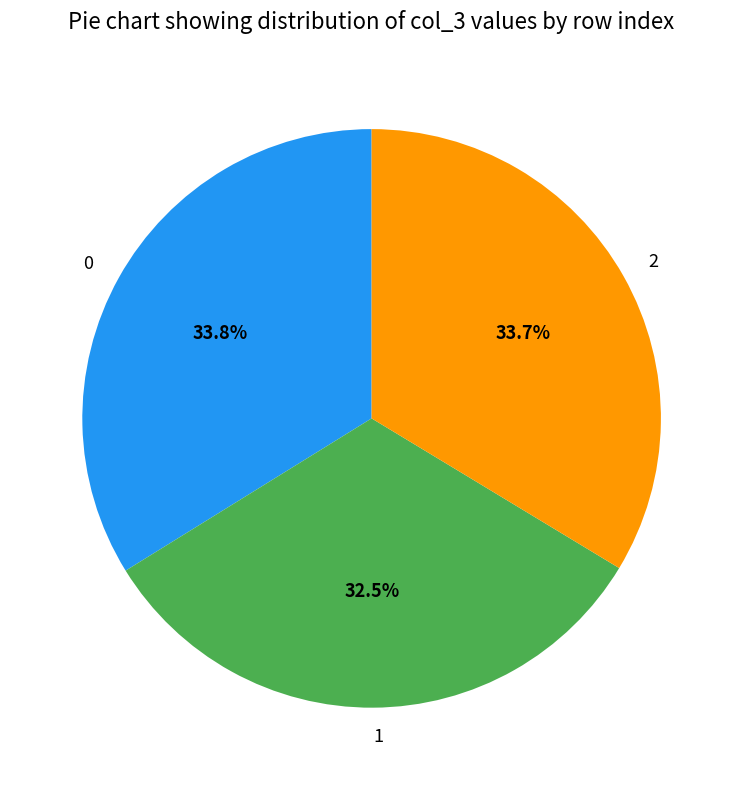

To the nearest percent, what is the average slice percentage?

33%